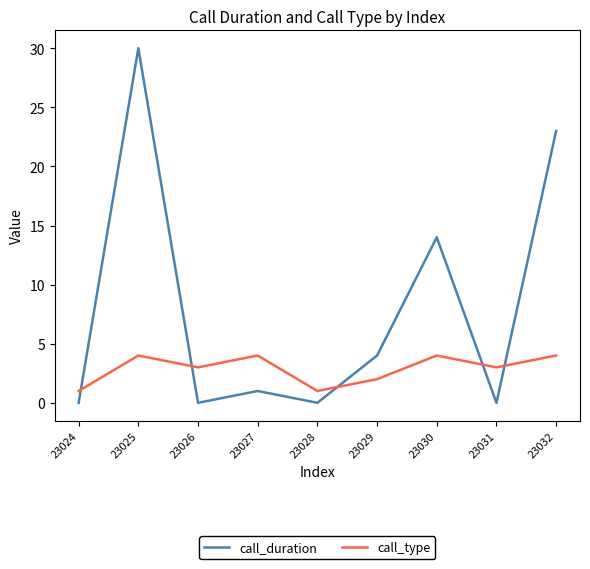

At which category is the sum across all series the highest?

23025